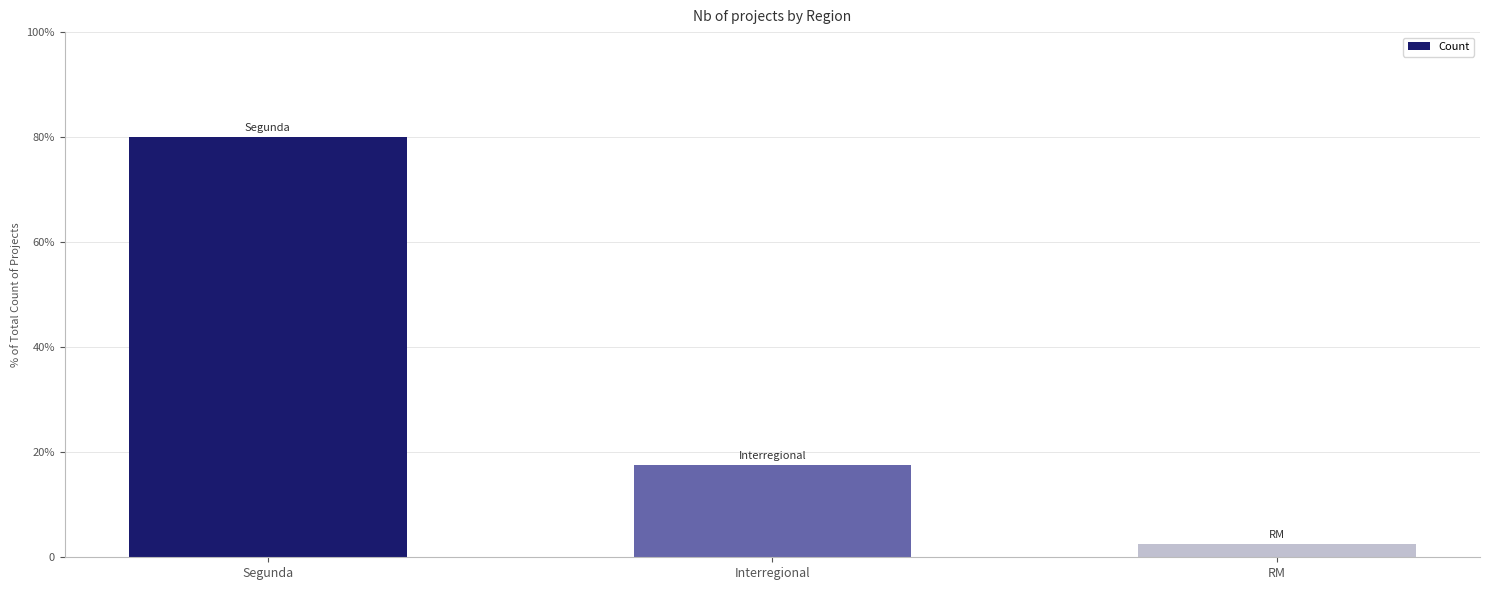

What is the label of the 1st bar from the right?

RM